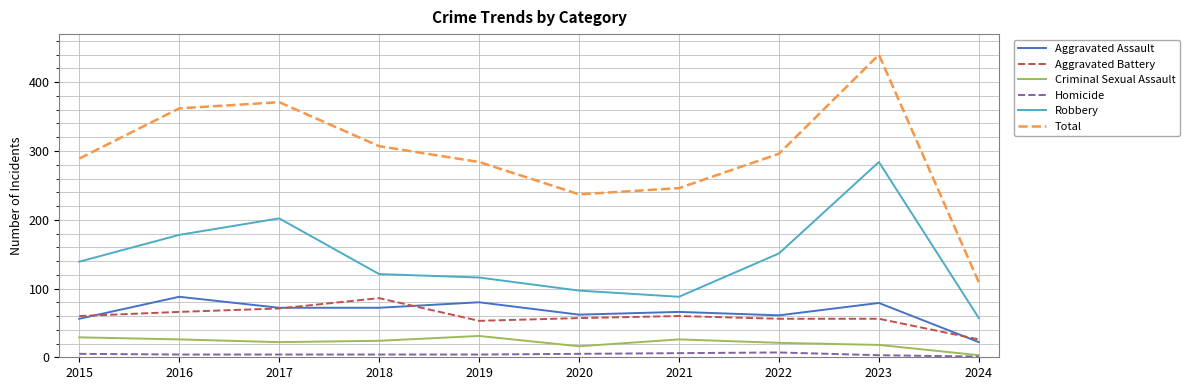

True or false: Homicide and Total intersect in this chart.

False